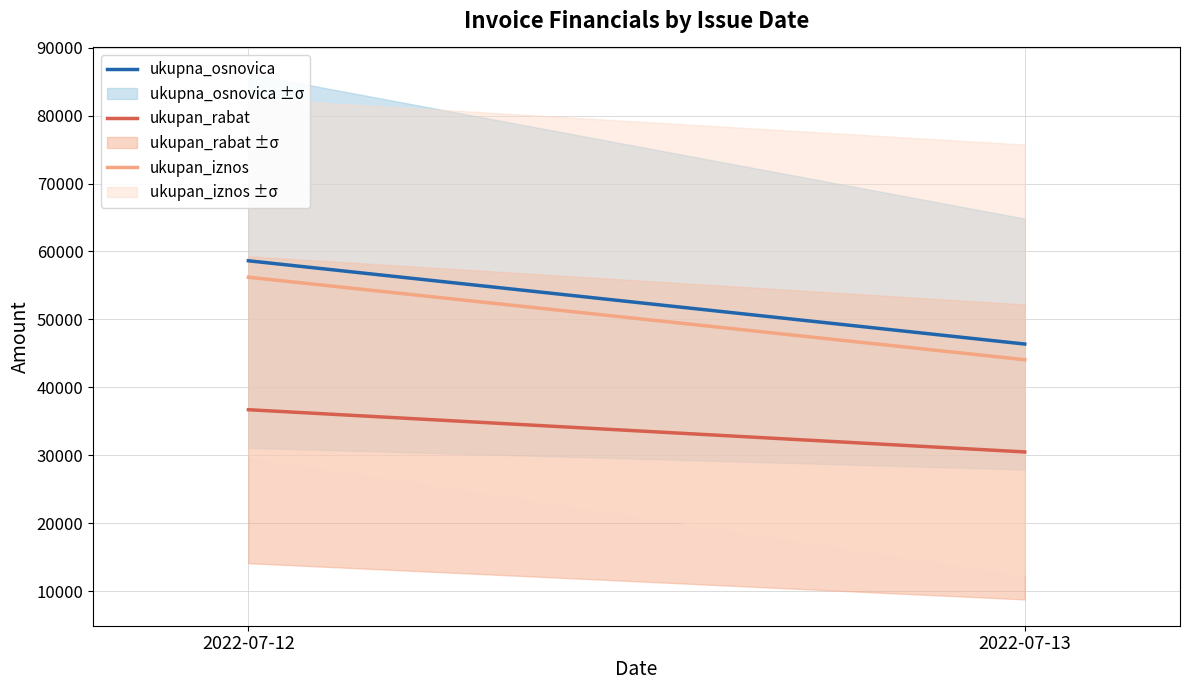

What is the average value of the ukupan_rabat series?

33615.2